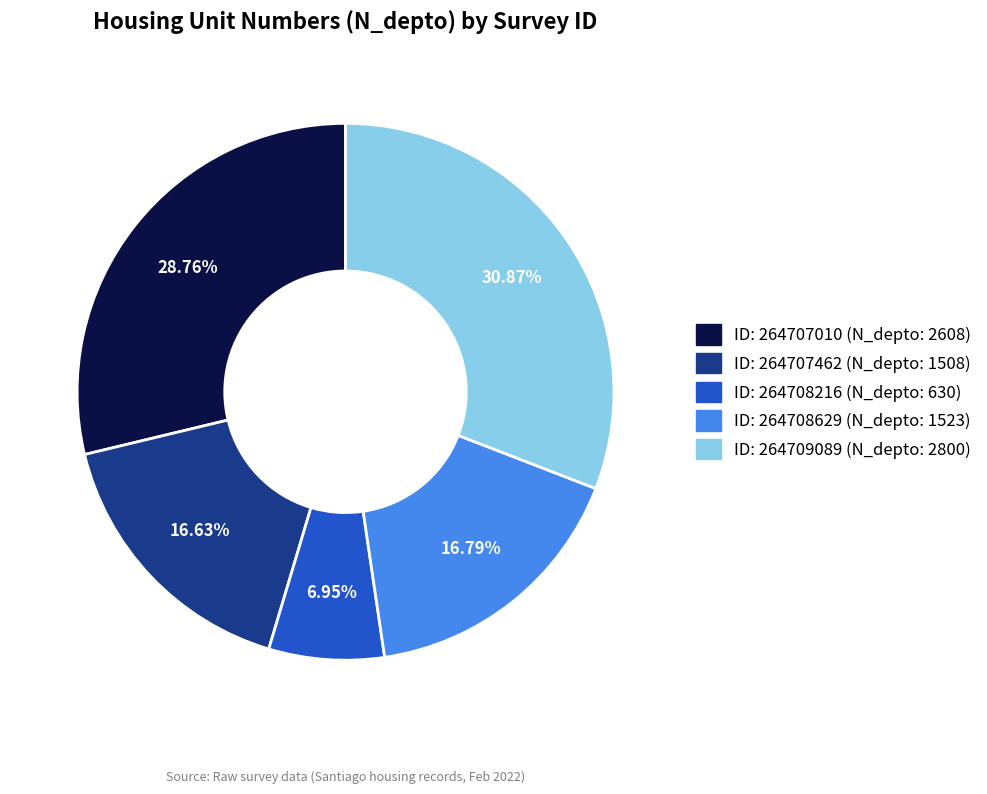

To the nearest percent, what is the average slice percentage?

20%